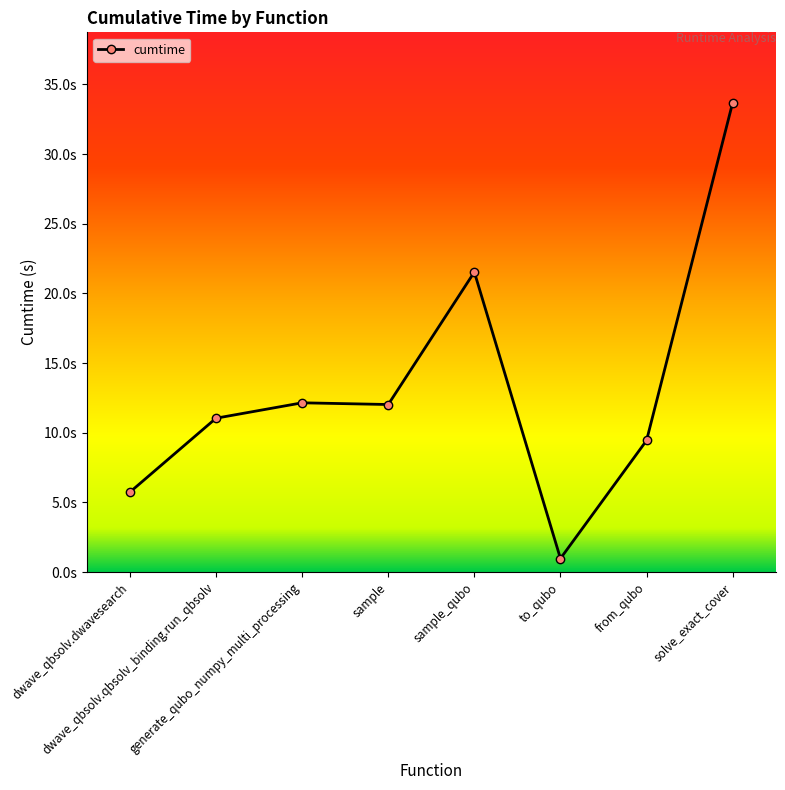

What is the minimum value shown in the chart?

1.0